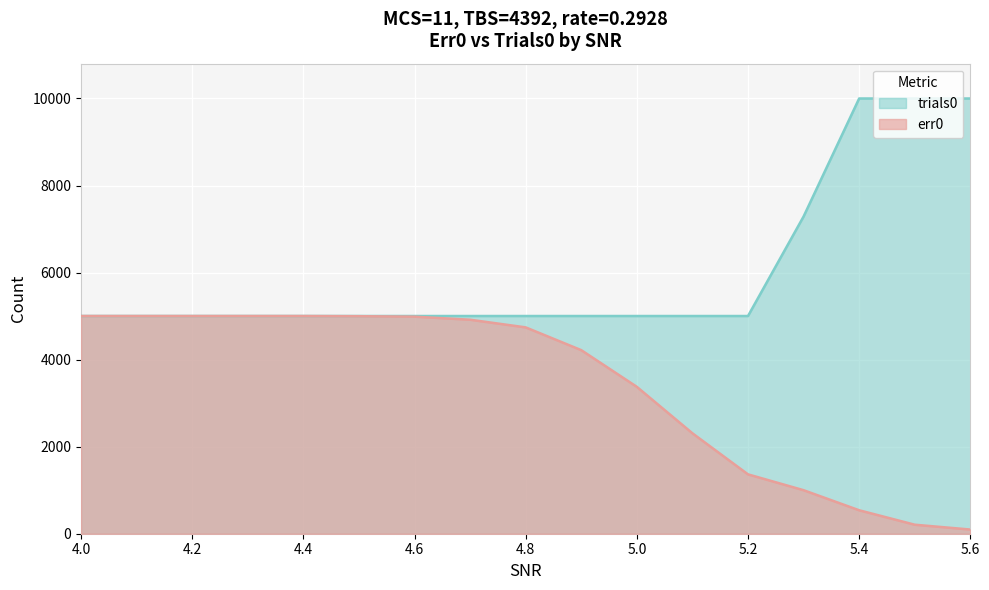

True or false: err0 has more than 2 interior local peaks.

False